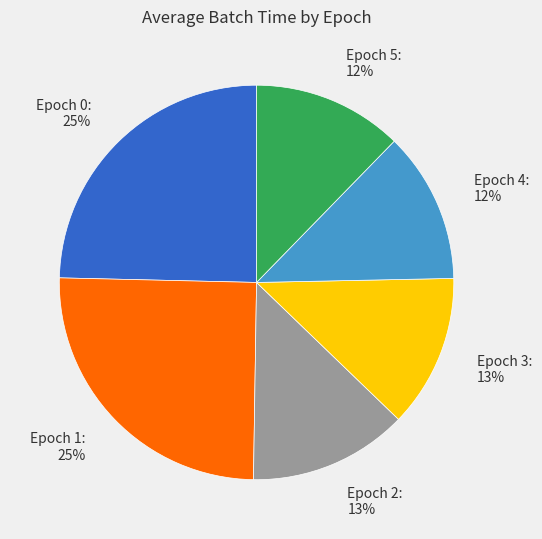

To the nearest percent, what is the combined percentage of Epoch 5 and Epoch 3?

25%